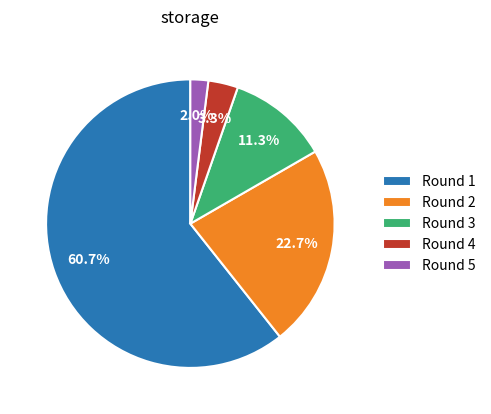

What percentage is the Round 4 slice, to the nearest percent?

3%